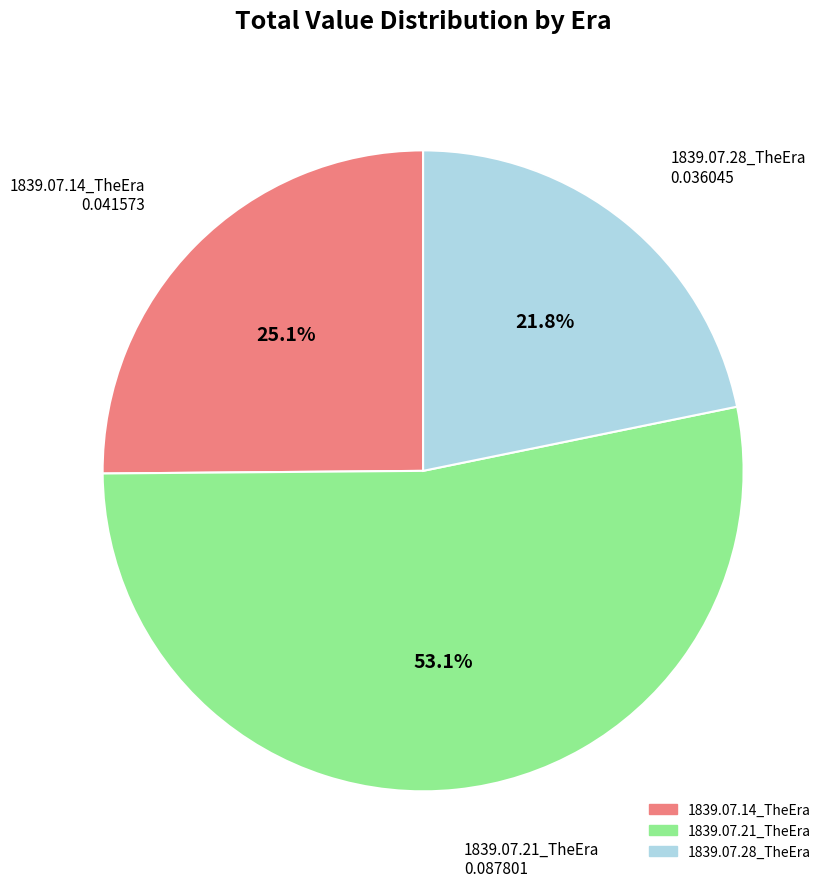

What is the total percentage of 1839.07.28_TheEra and 1839.07.21_TheEra?

74.9%